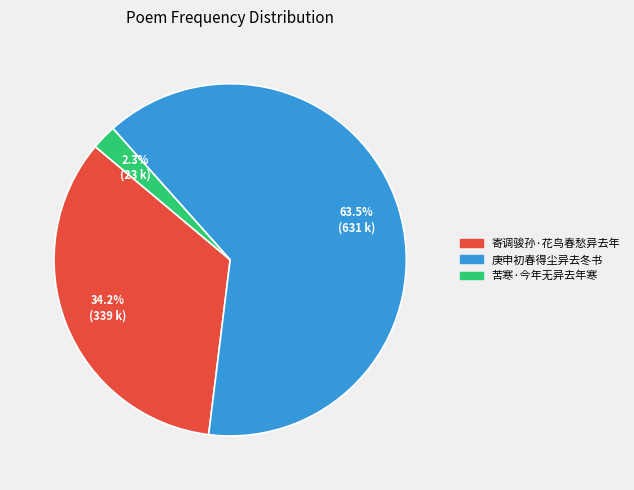

Is it true that 寄调骏孙·花鸟春愁异去年 is 34% of the pie?

True